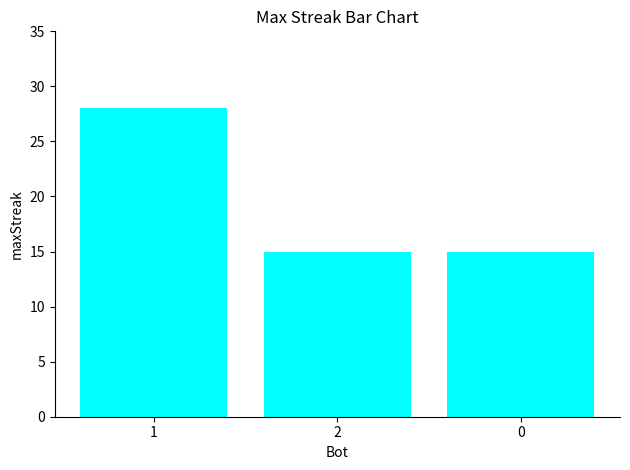

What is the average value?

19